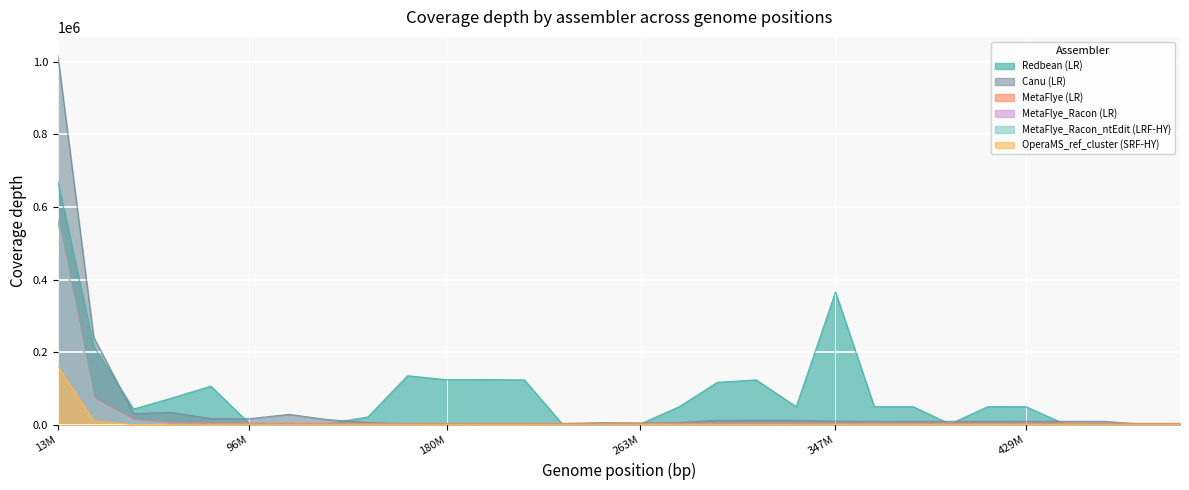

True or false: Redbean (LR) and OperaMS_ref_cluster (SRF-HY) intersect in this chart.

False